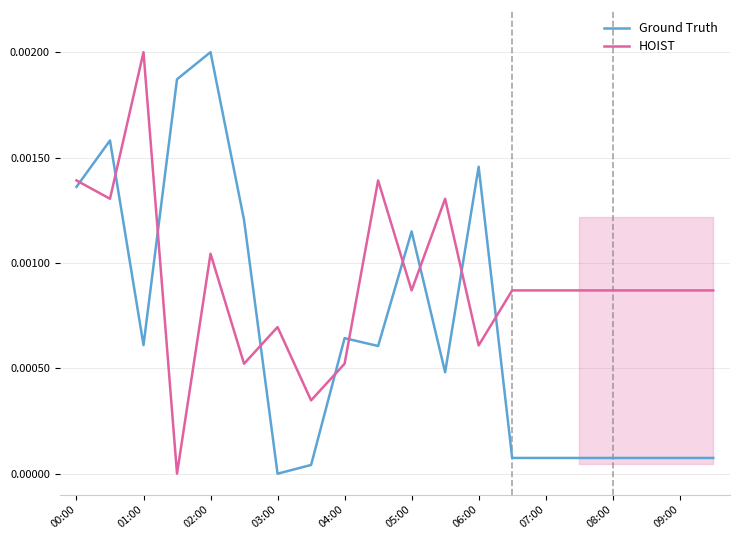

Which category has the highest value in the HOIST series?

01:00